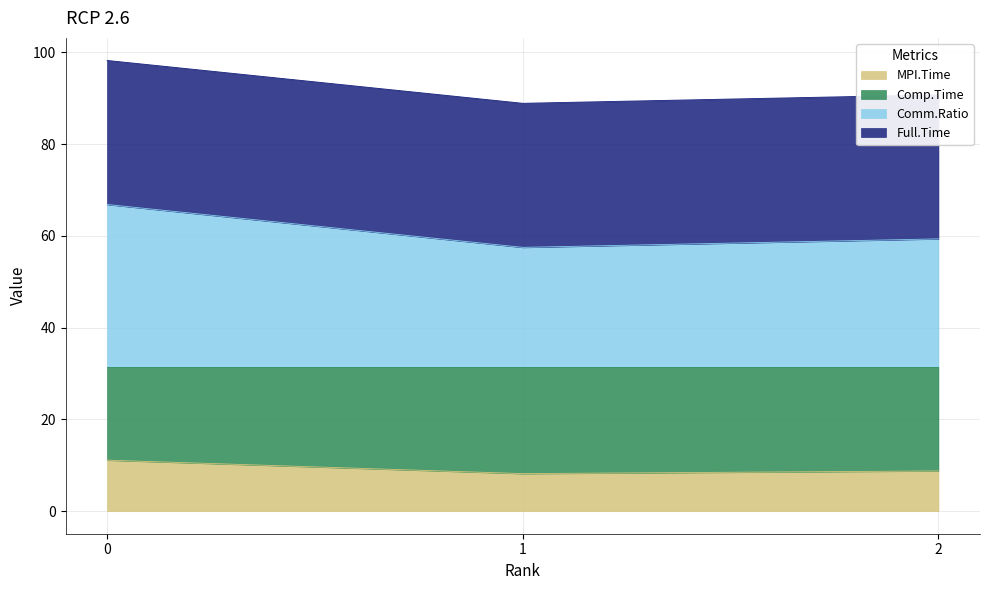

The value of MPI.Time at 1 is 2.2. True or false?

False